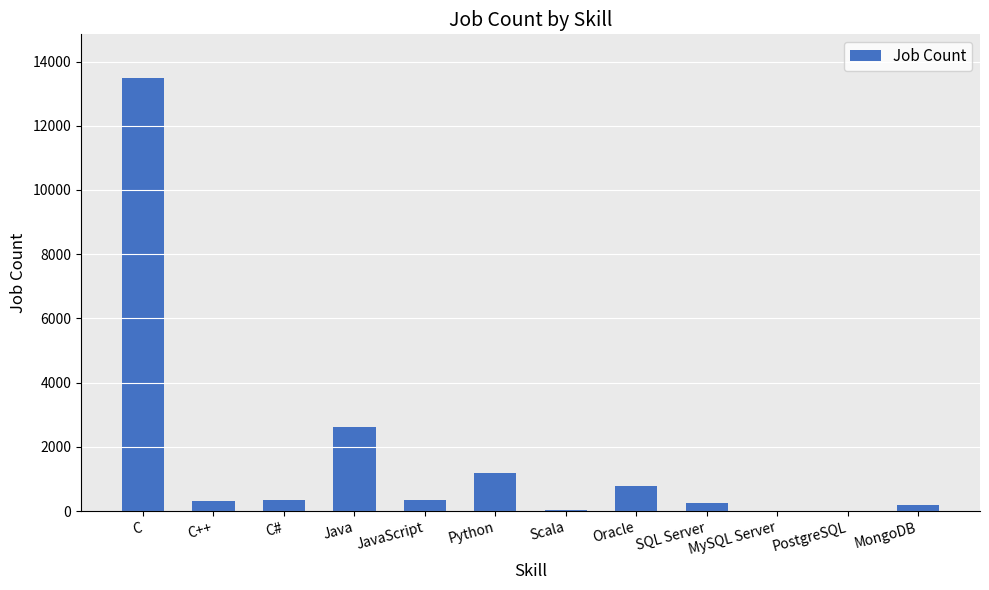

Which has a higher value, C or MySQL Server?

C